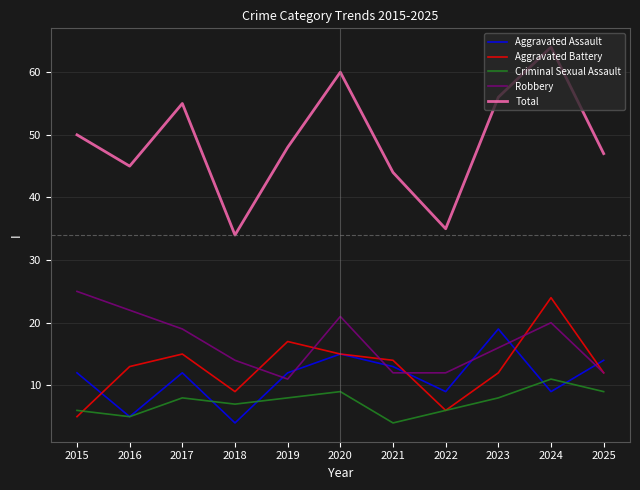

What is the difference between the highest and lowest values at 2024?

55